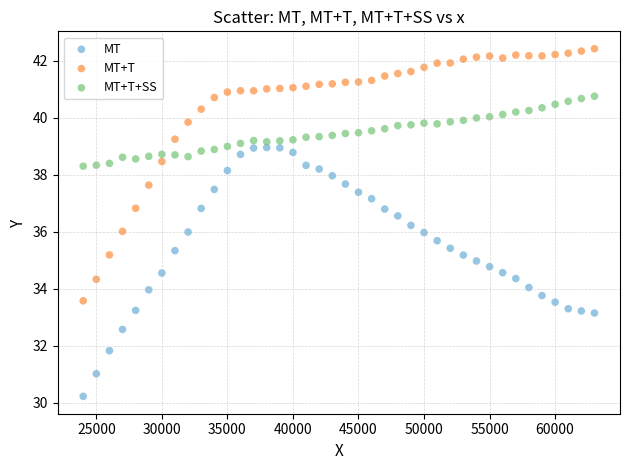

Across all data points, what is the range of X values (max minus min)?

39000.0